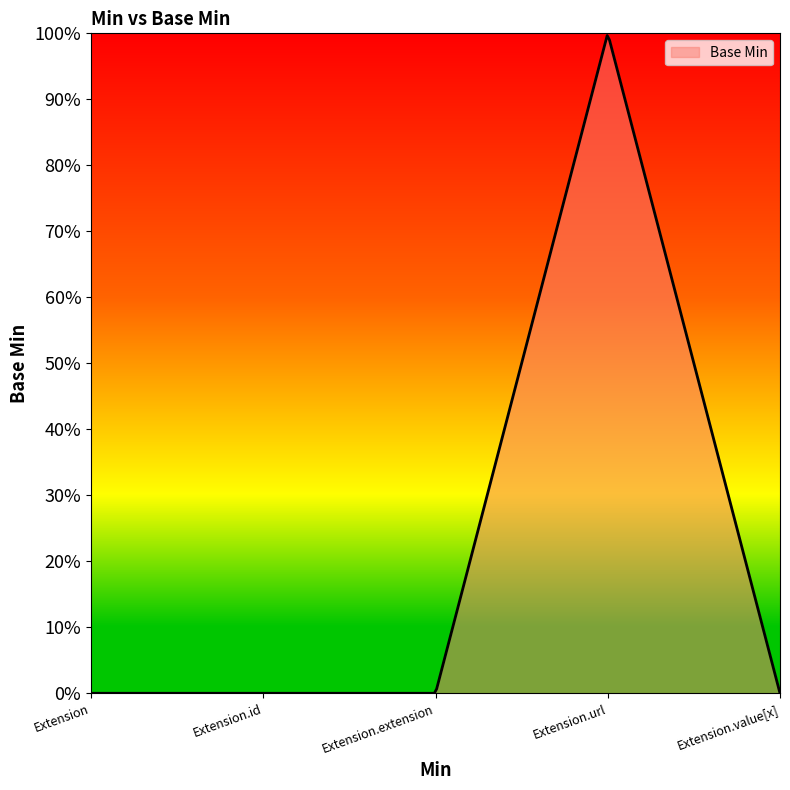

Does the chart display data point markers on the line(s)?

No